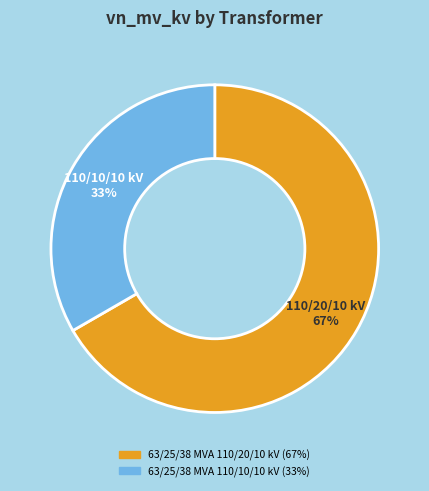

To the nearest percent, what is the combined percentage of 63/25/38 MVA 110/20/10 kV and 63/25/38 MVA 110/10/10 kV?

100%